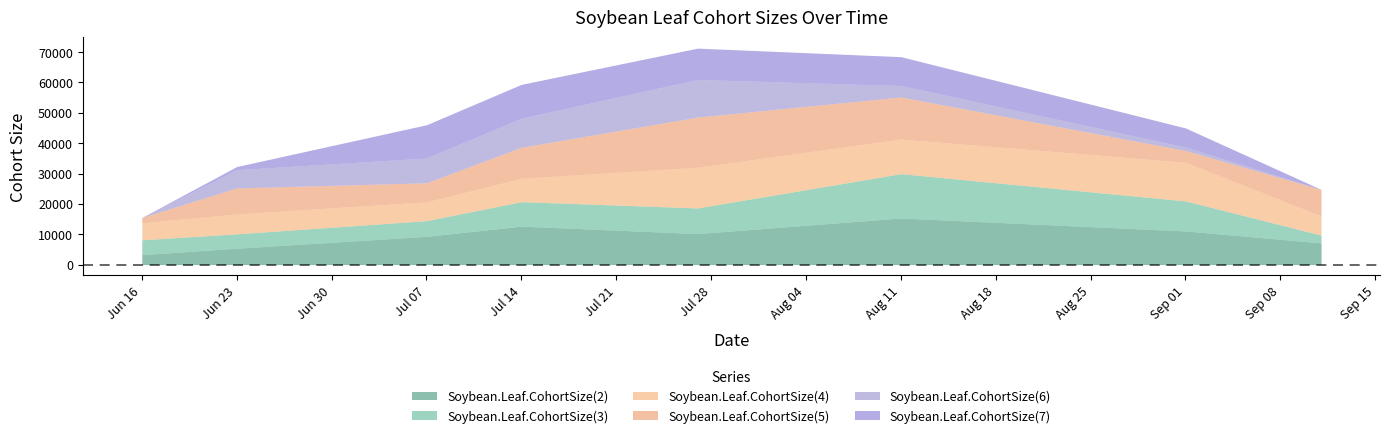

Where is the first local maximum for Soybean.Leaf.CohortSize(2)?

2015-07-14